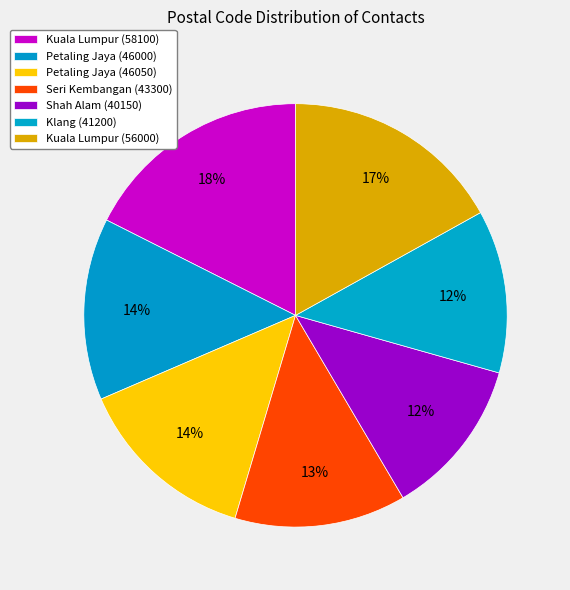

Count the number of slices in the pie.

7